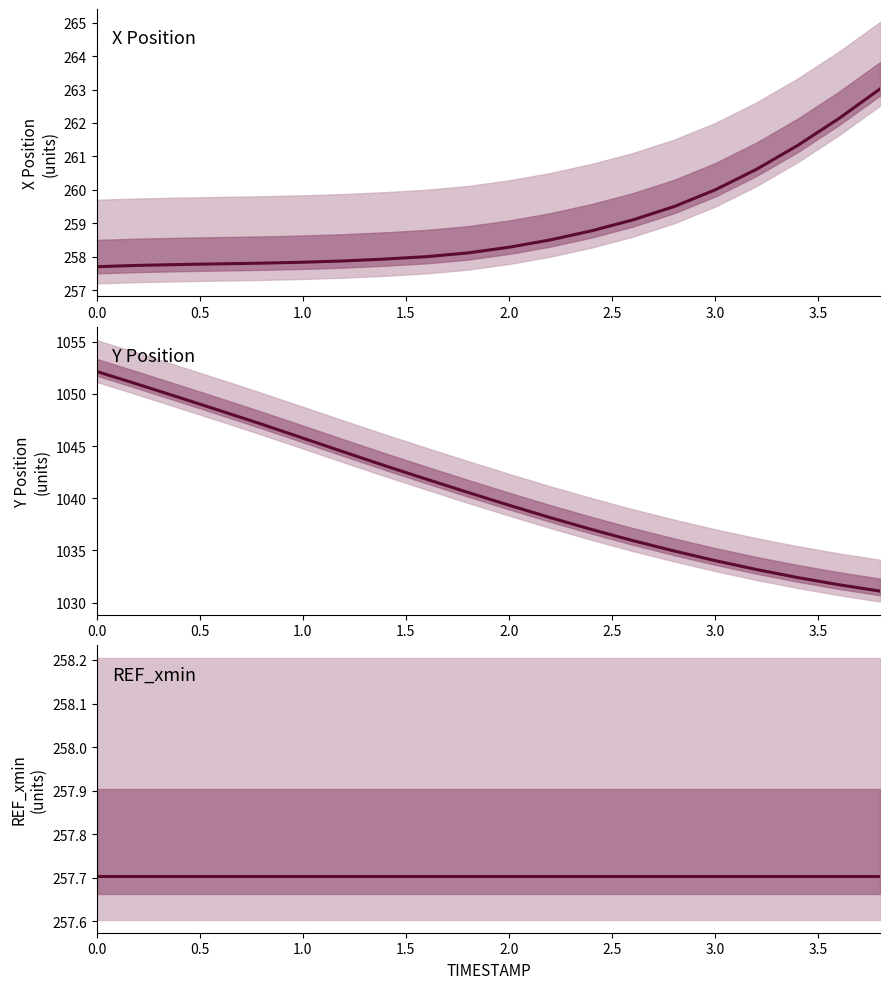

What are all the series names shown in the legend?

X, Y, REF_xmin